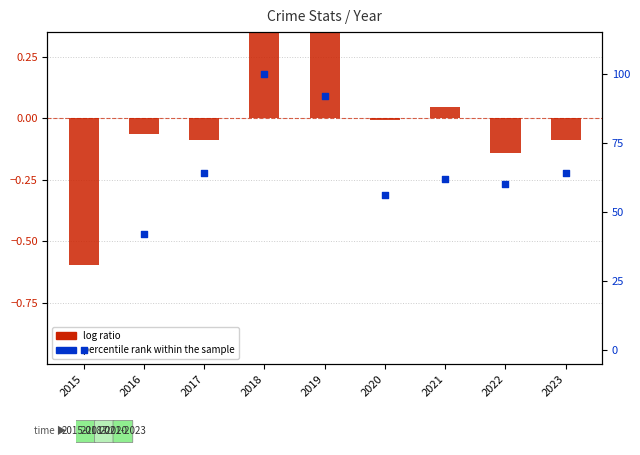

At how many categories does at least one series exceed 28?

8